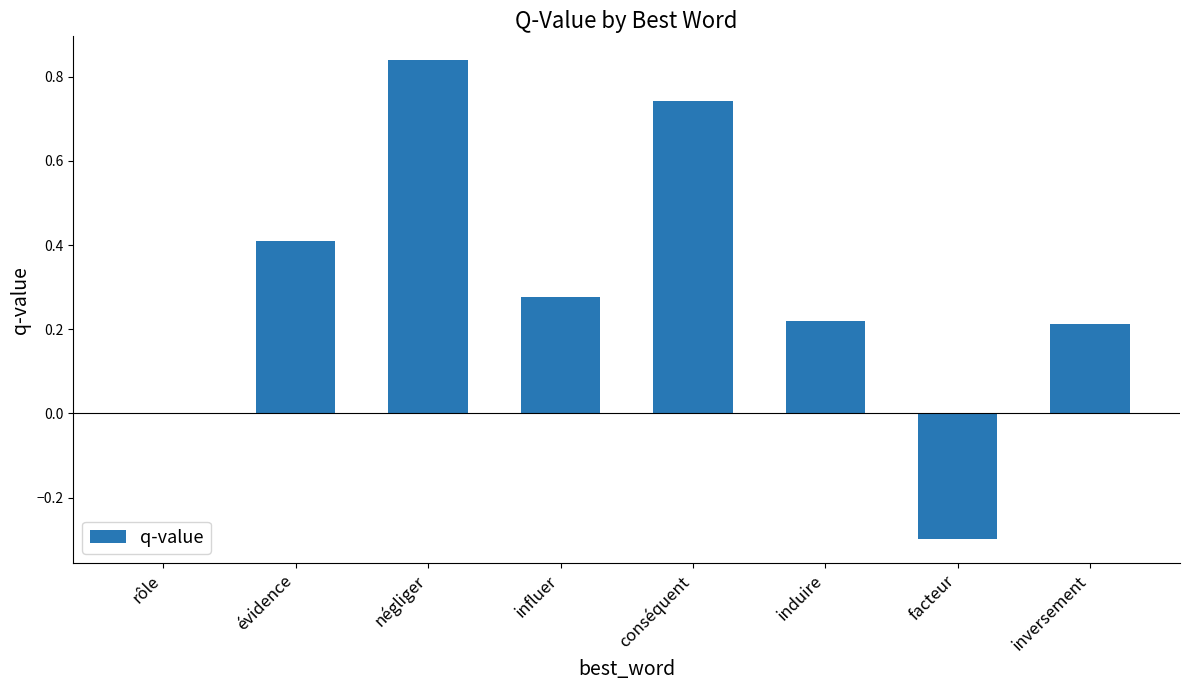

True or false: the data shows 0.7 at rôle.

False